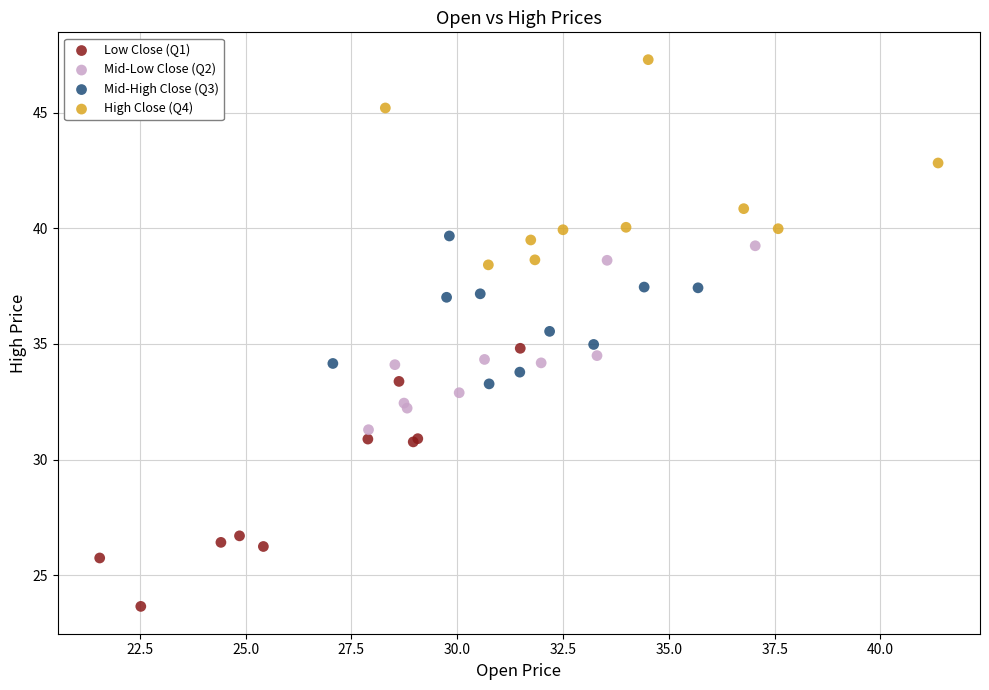

Which series reaches the maximum Y coordinate?

High Close (Q4)